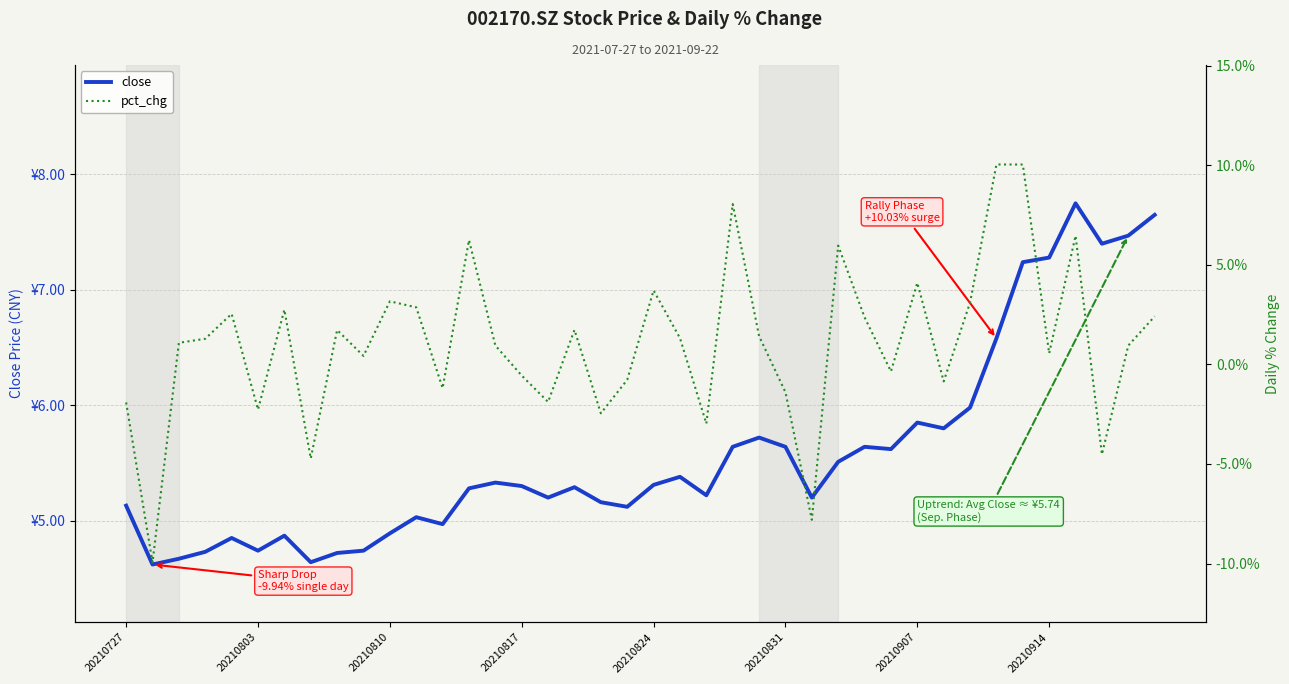

How many data points does each series have?

40